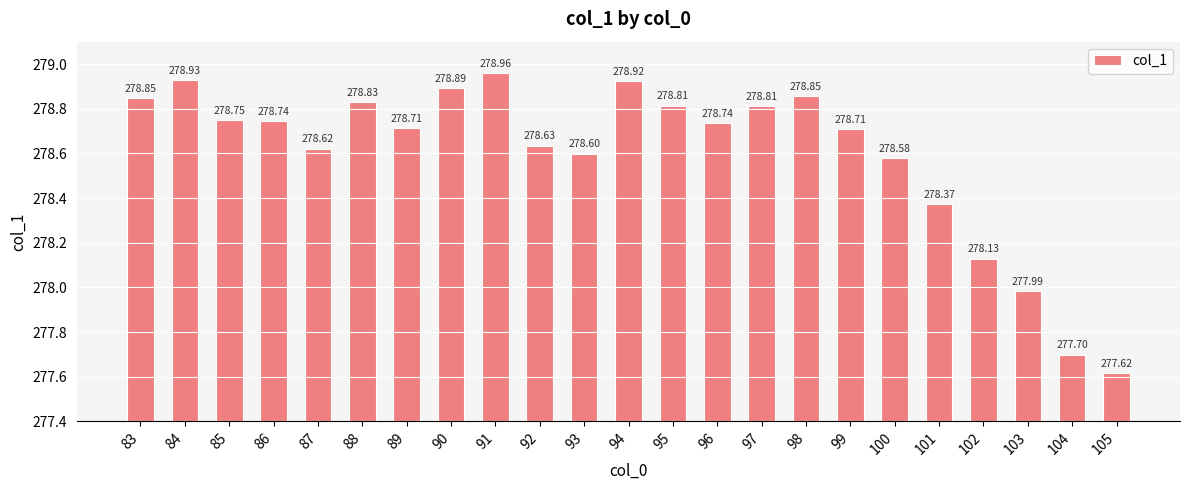

At which category does the chart reach its minimum across all series?

105